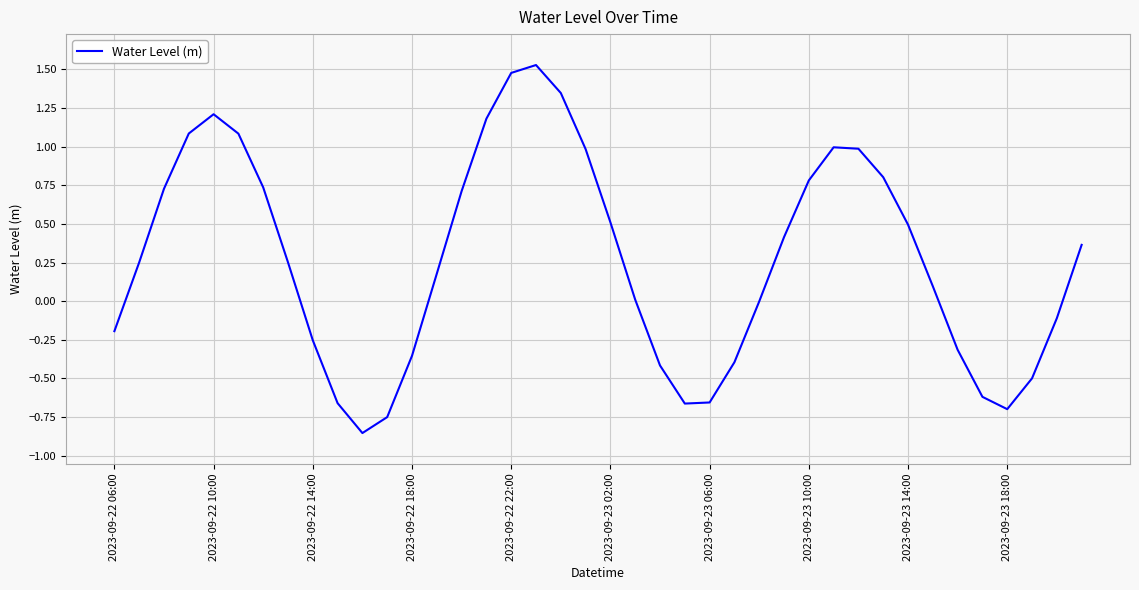

What is the difference between the maximum and minimum values?

2.4